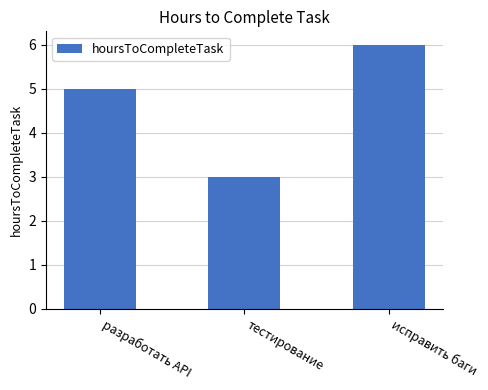

What is the label of the 1st bar from the right?

исправить баги